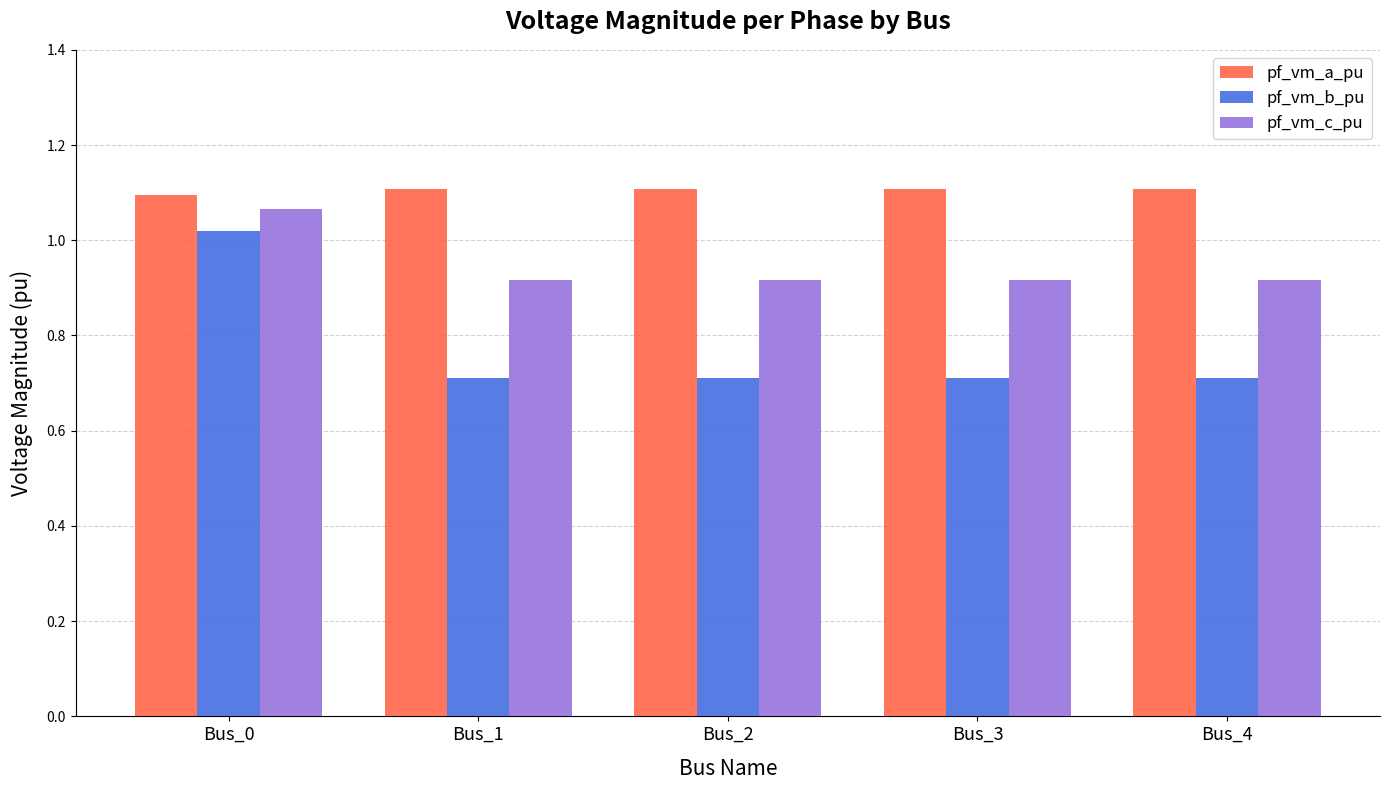

How many distinct data groups are displayed?

3